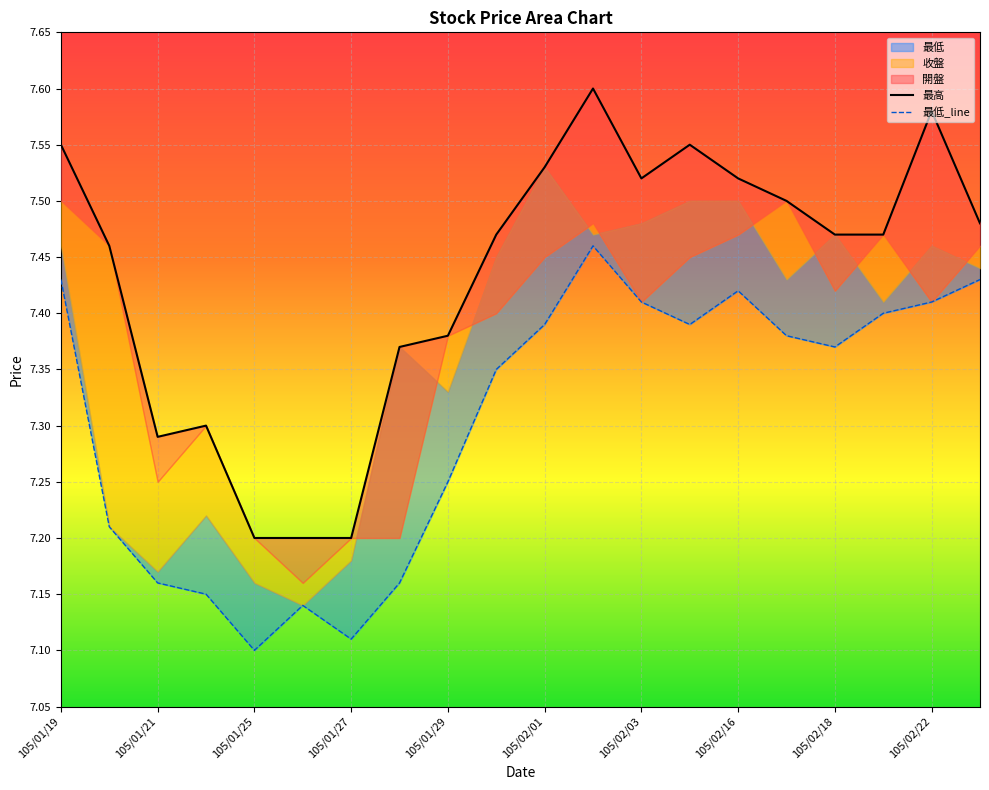

True or false: 最低 has more than 0 interior local peaks.

True